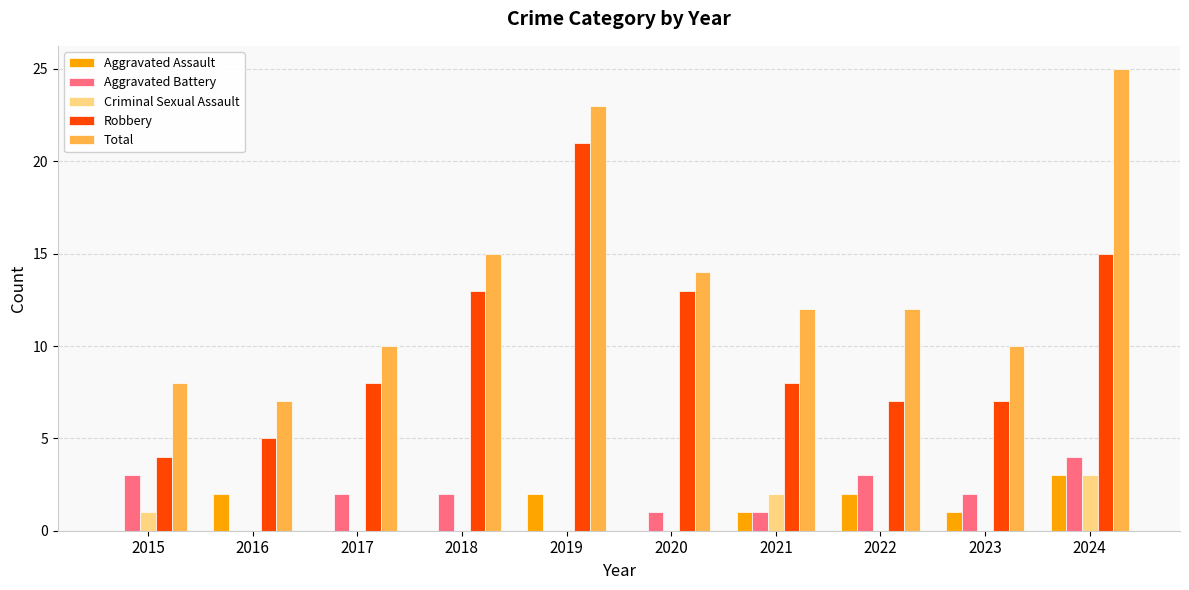

How many groups of bars are there?

10